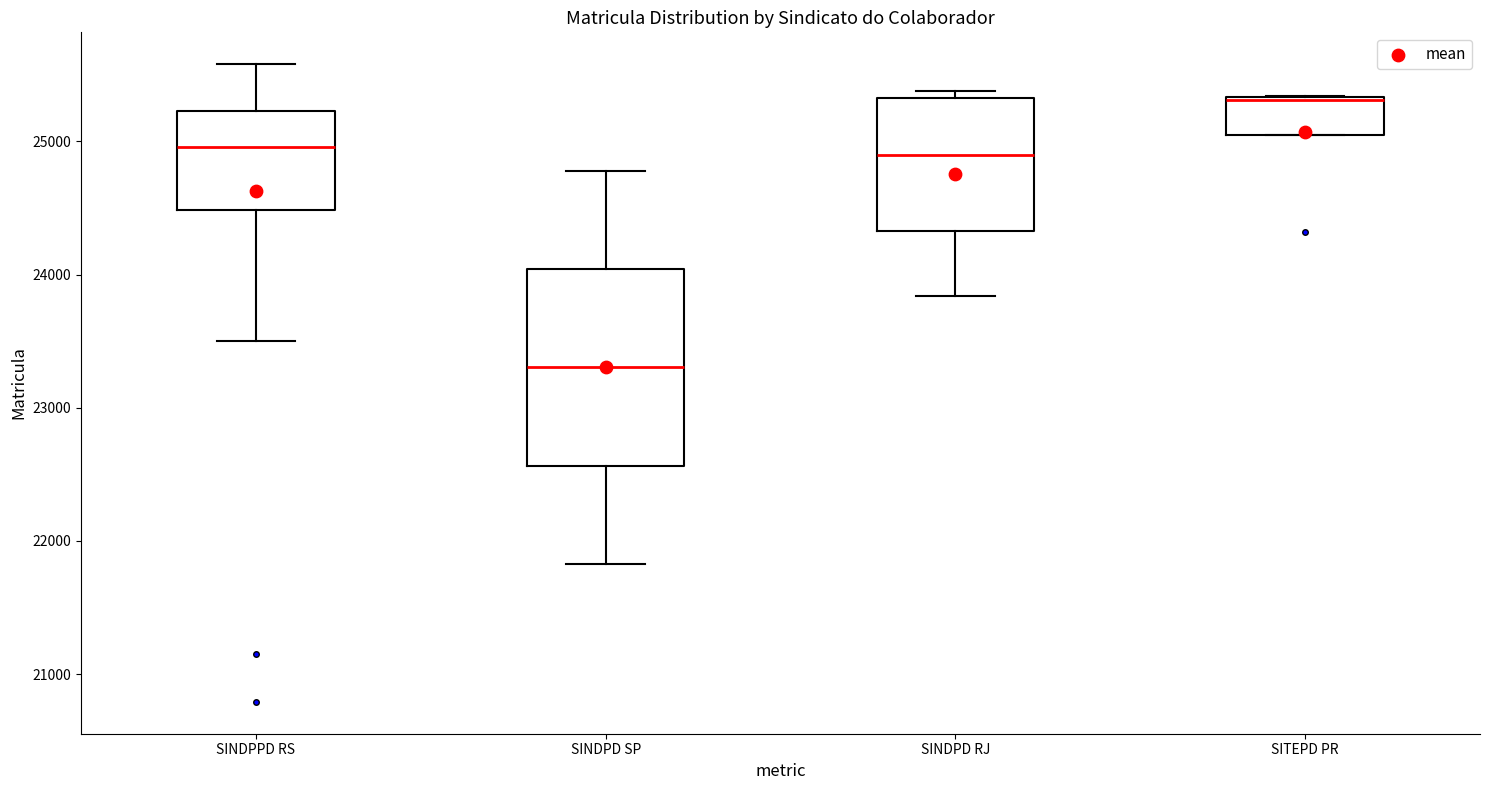

Where does the median line of the box for SINDPD SP sit on the y-axis? The values are not printed on the chart, so give them approximately, as read against the axis.

23300